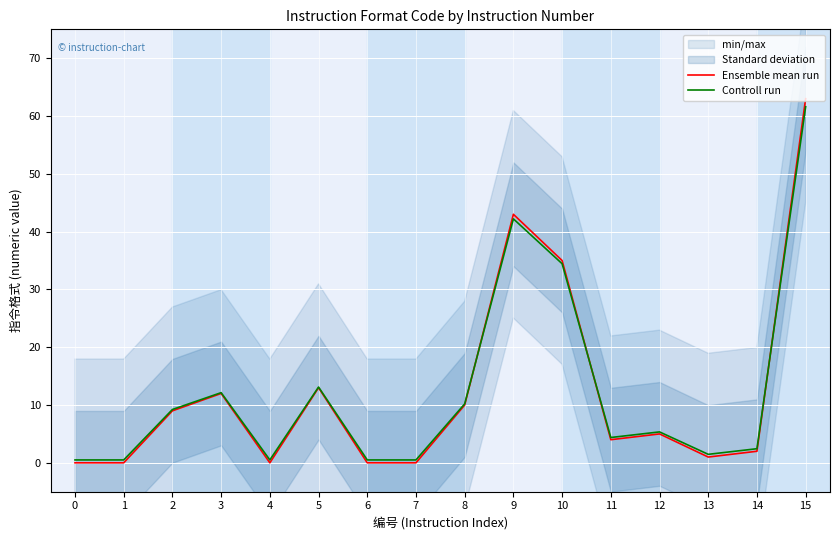

How many data points in Controll run are above 5?

8